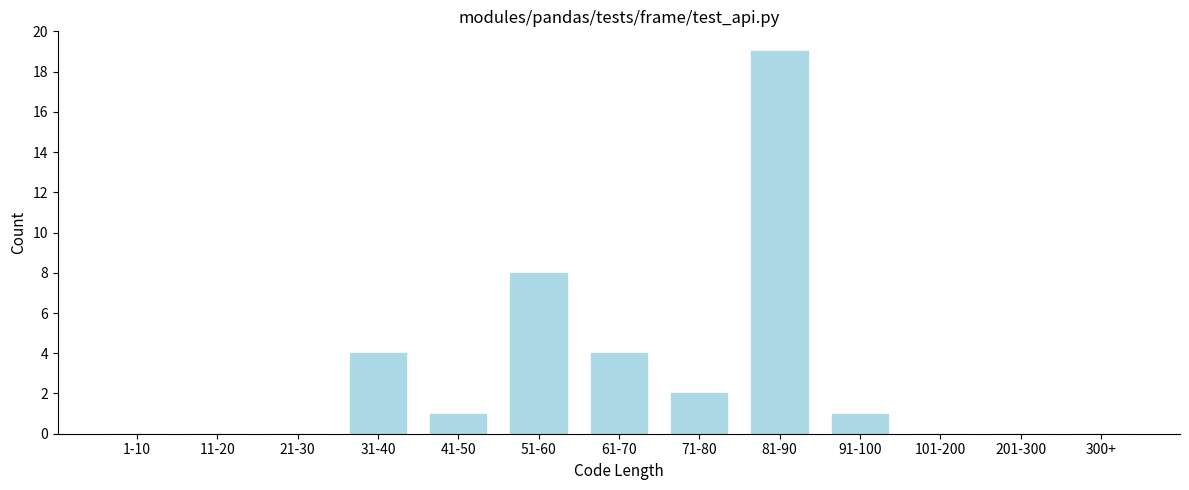

Reading left to right, extract all data points from this chart.

1-10=0	11-20=0	21-30=0	31-40=4	41-50=1	51-60=8	61-70=4	71-80=2	81-90=19	91-100=1	101-200=0	201-300=0	300+=0